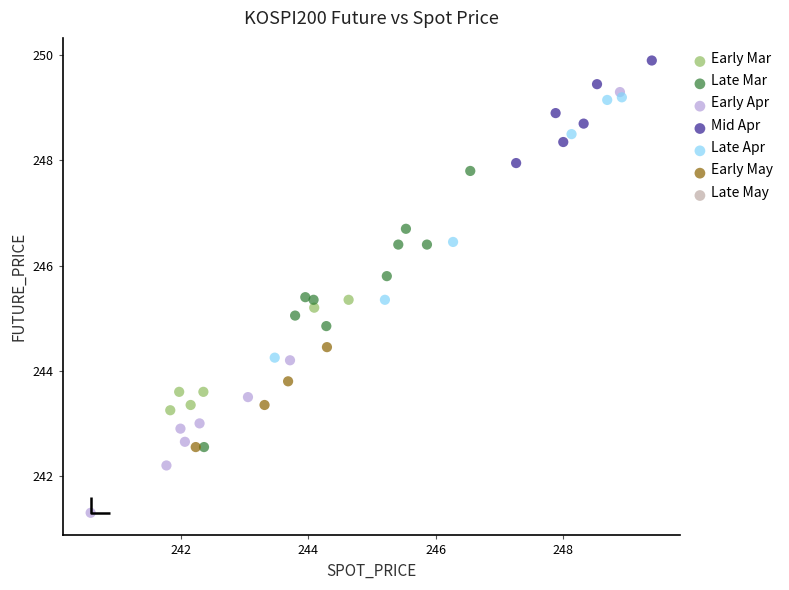

Which series reaches the maximum Y coordinate?

Mid Apr